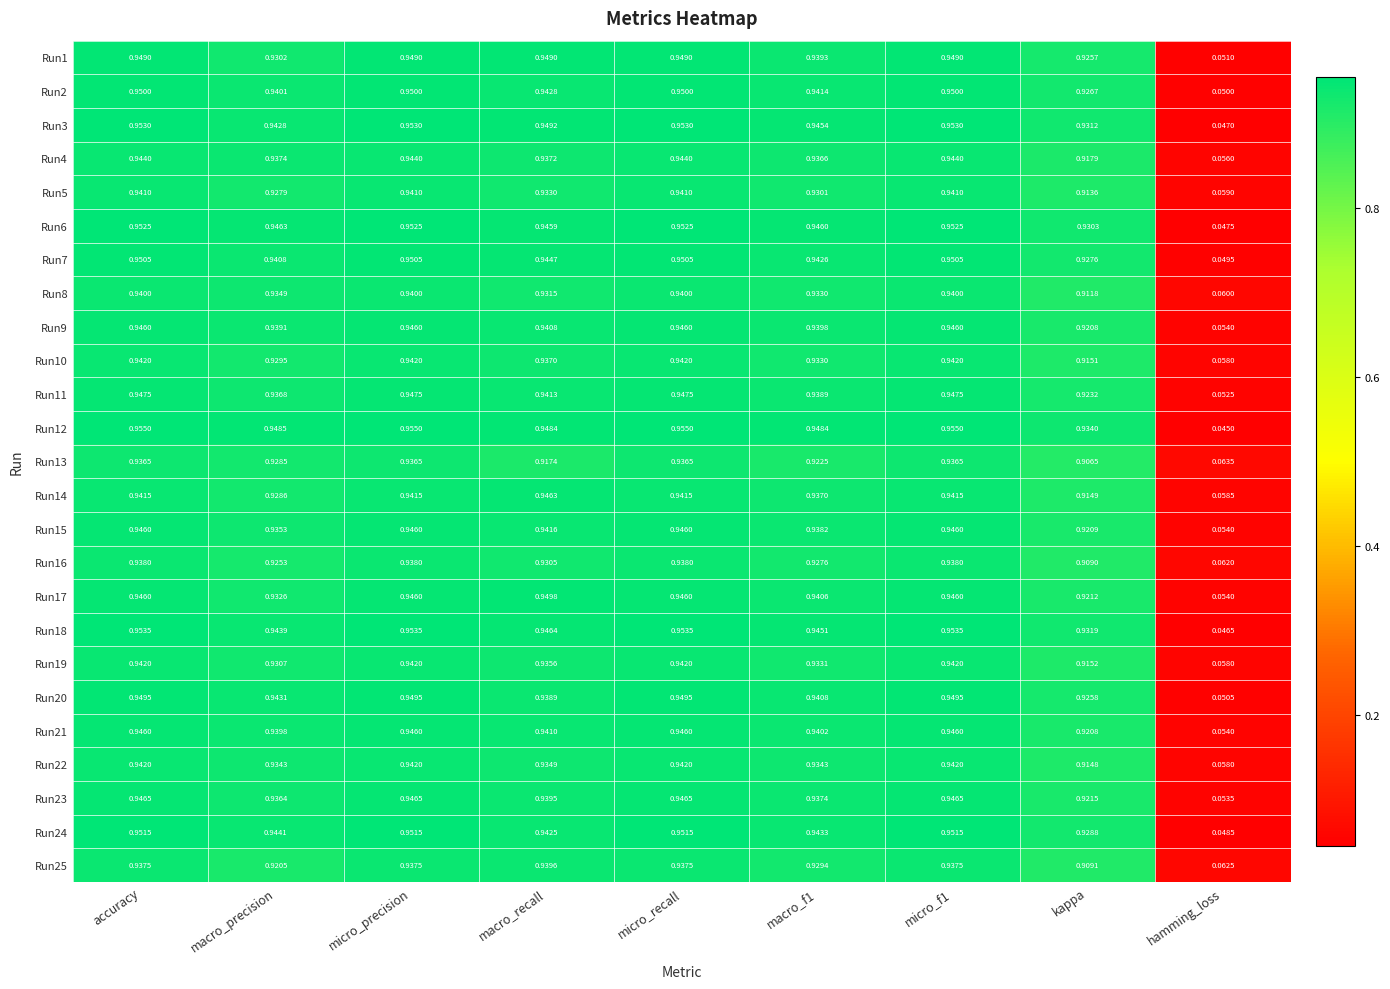

At which label is Run10 closest to 0?

hamming_loss